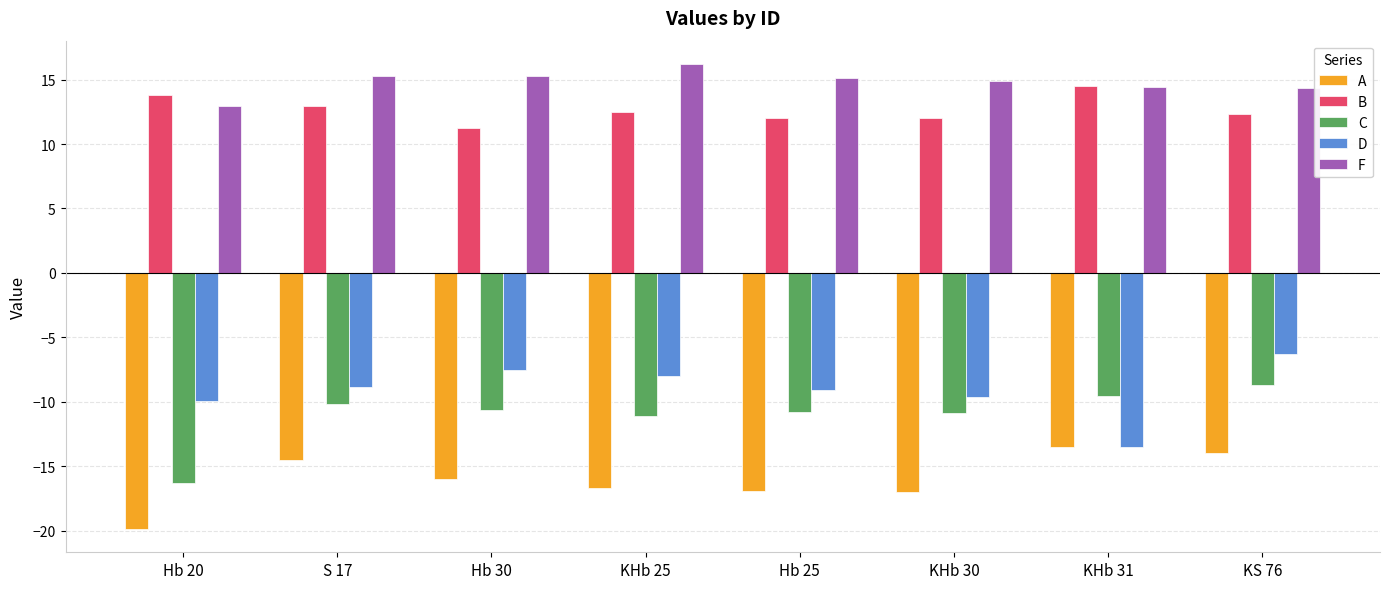

Count the number of data series in this chart.

5